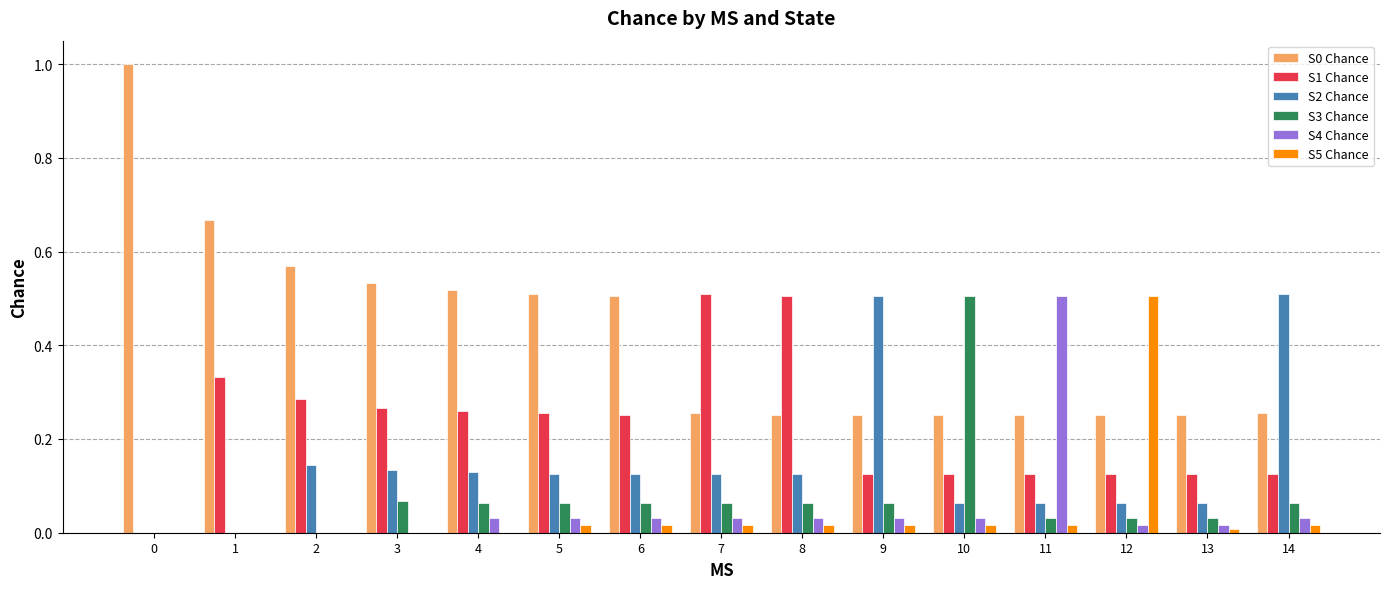

Is the value of S1 Chance at 0 greater than the value of S3 Chance at 7?

No